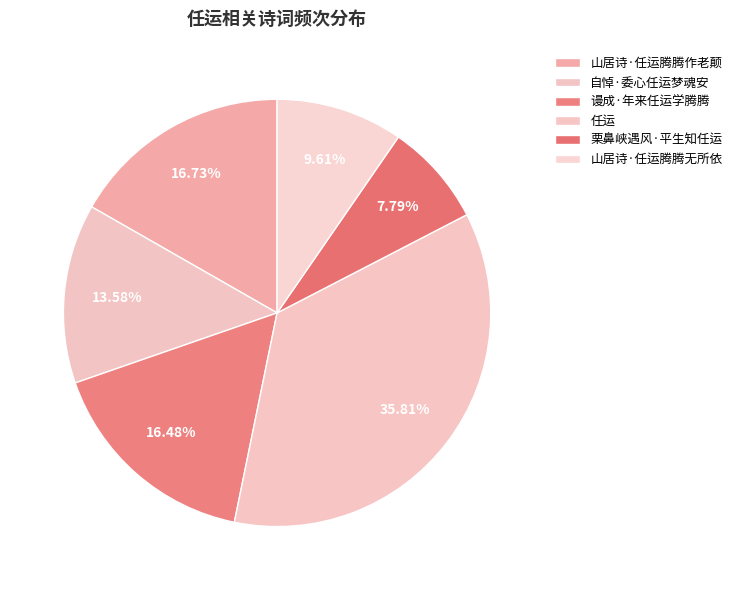

What is the smallest slice in the pie chart?

栗鼻峡遇风·平生知任运